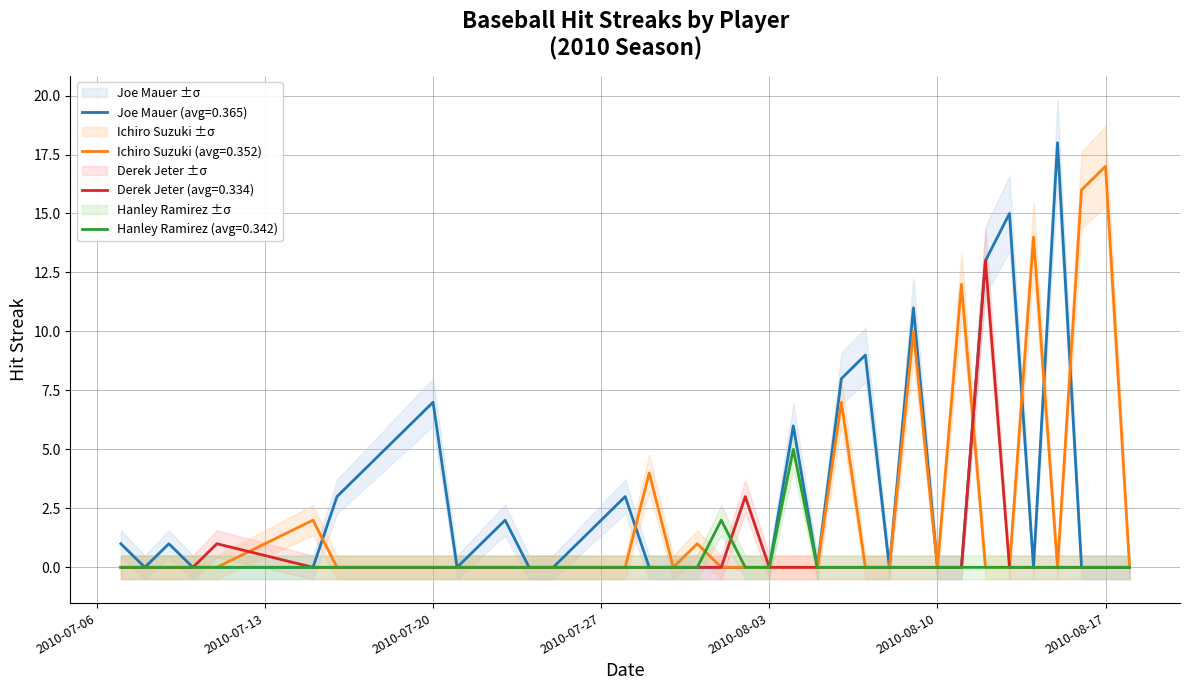

What is the maximum value for Joe Mauer (avg=0.365)?

18